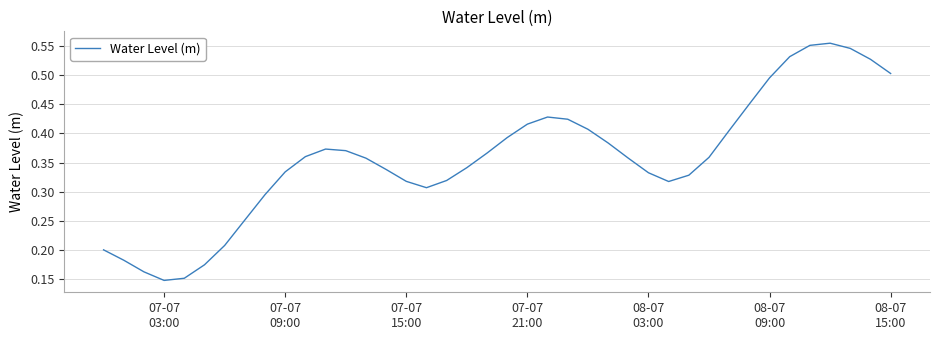

How many lines are shown in the chart?

1